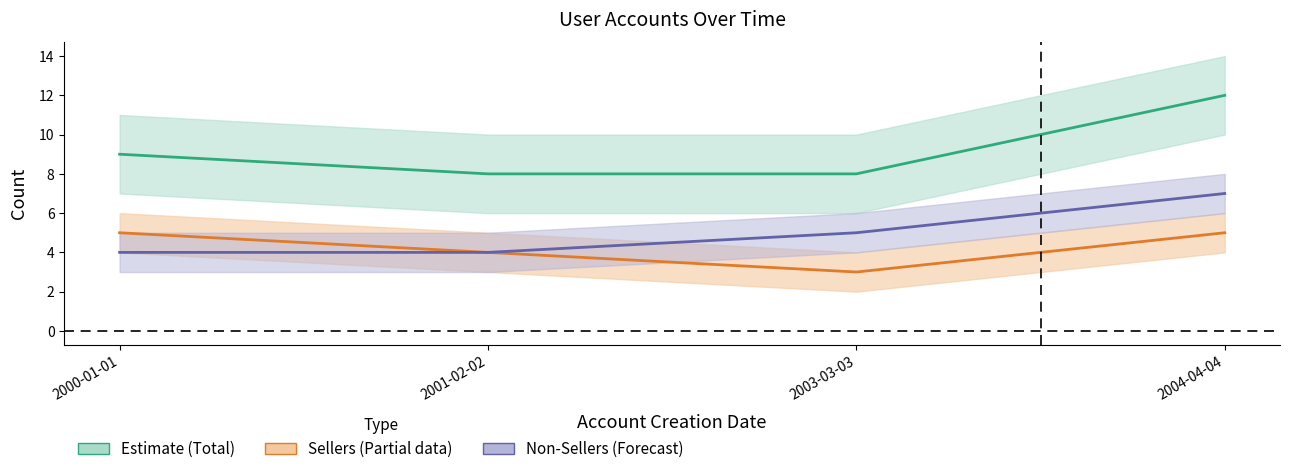

At which label is Non-Sellers closest to 5?

2003-03-03